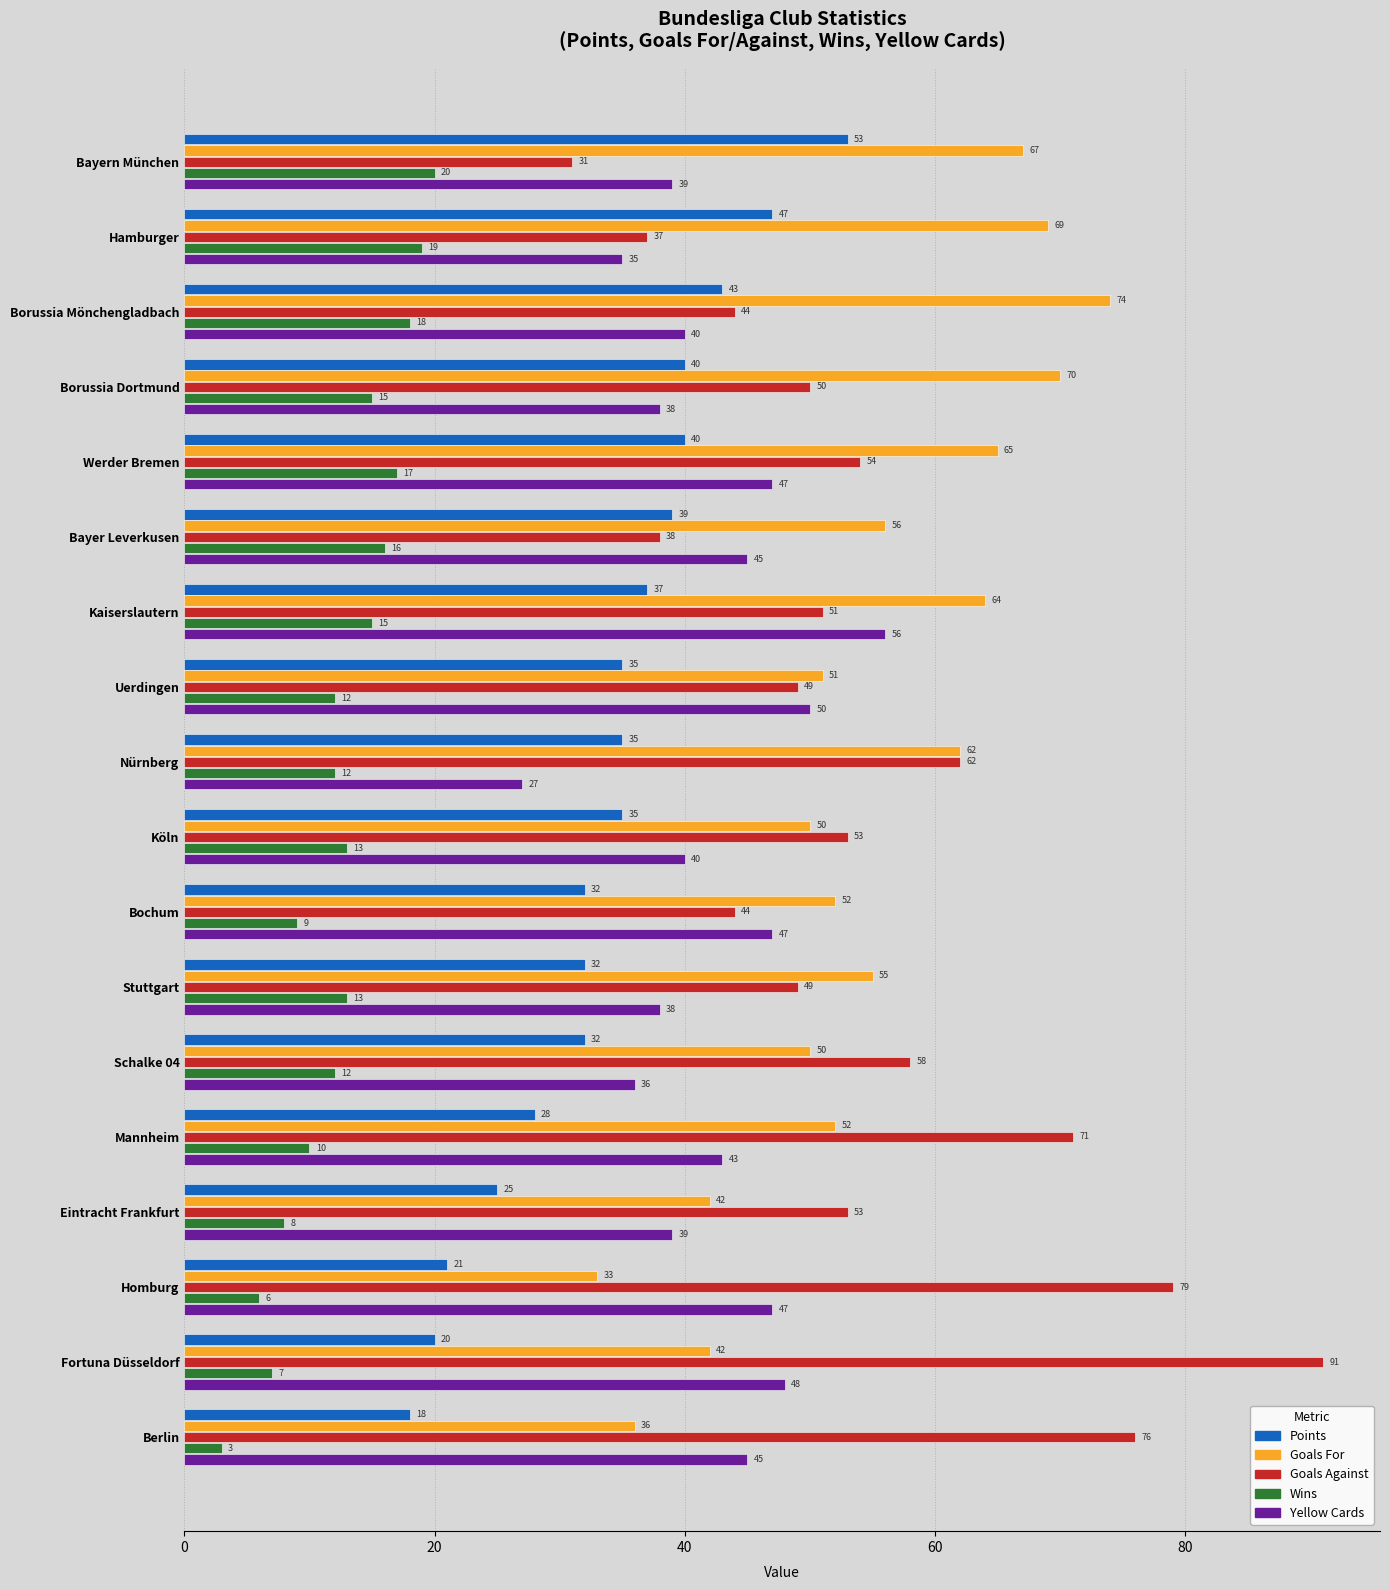

Is it true that Wins equals 13 at Hamburger?

False